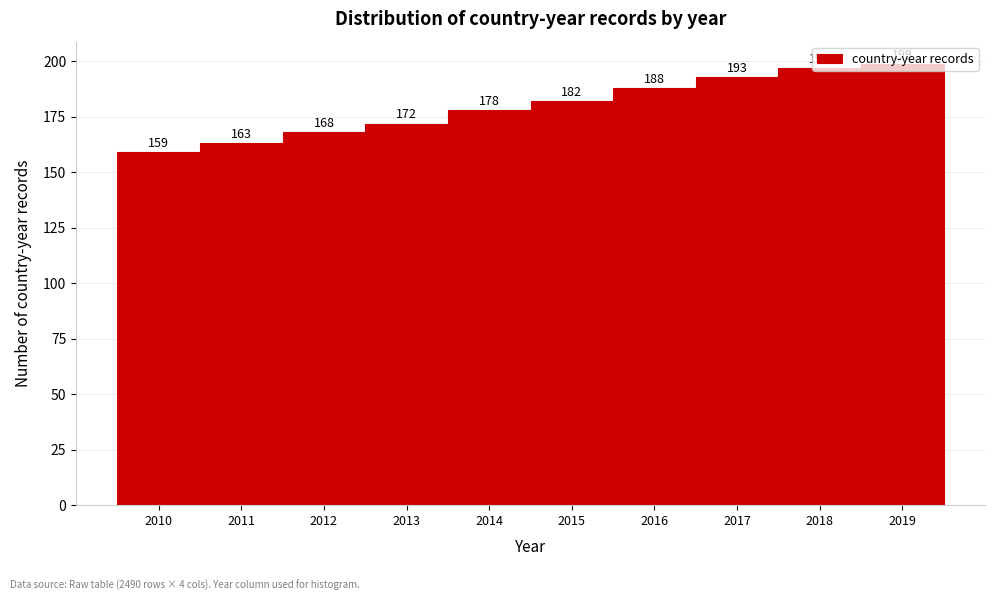

What is the height of the bar covering 2010.5 to 2011.5 on the x-axis?

163